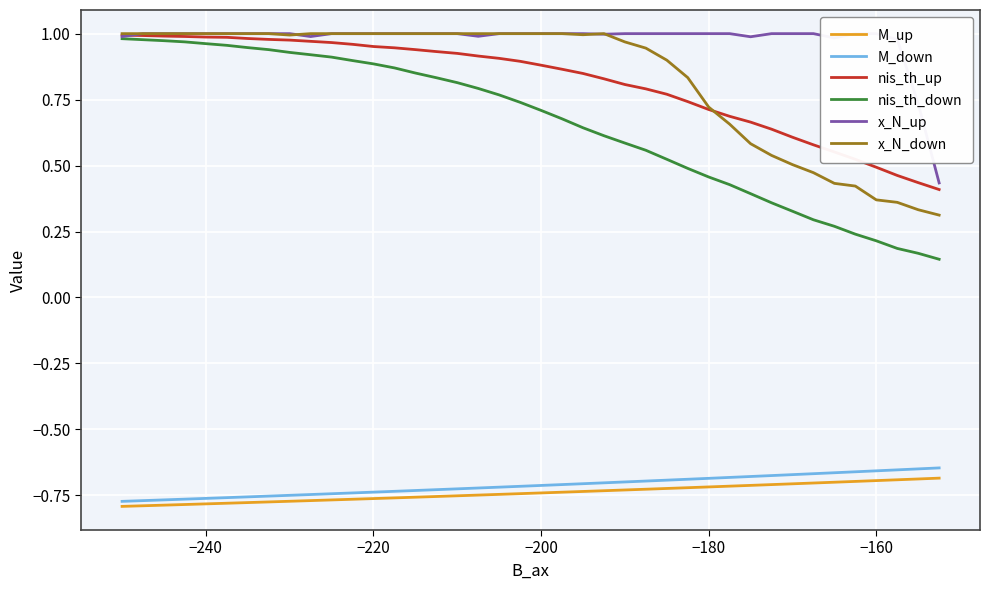

Rank the series by their maximum value, from highest to lowest.

x_N_up, x_N_down, nis_th_up, nis_th_down, M_down, M_up